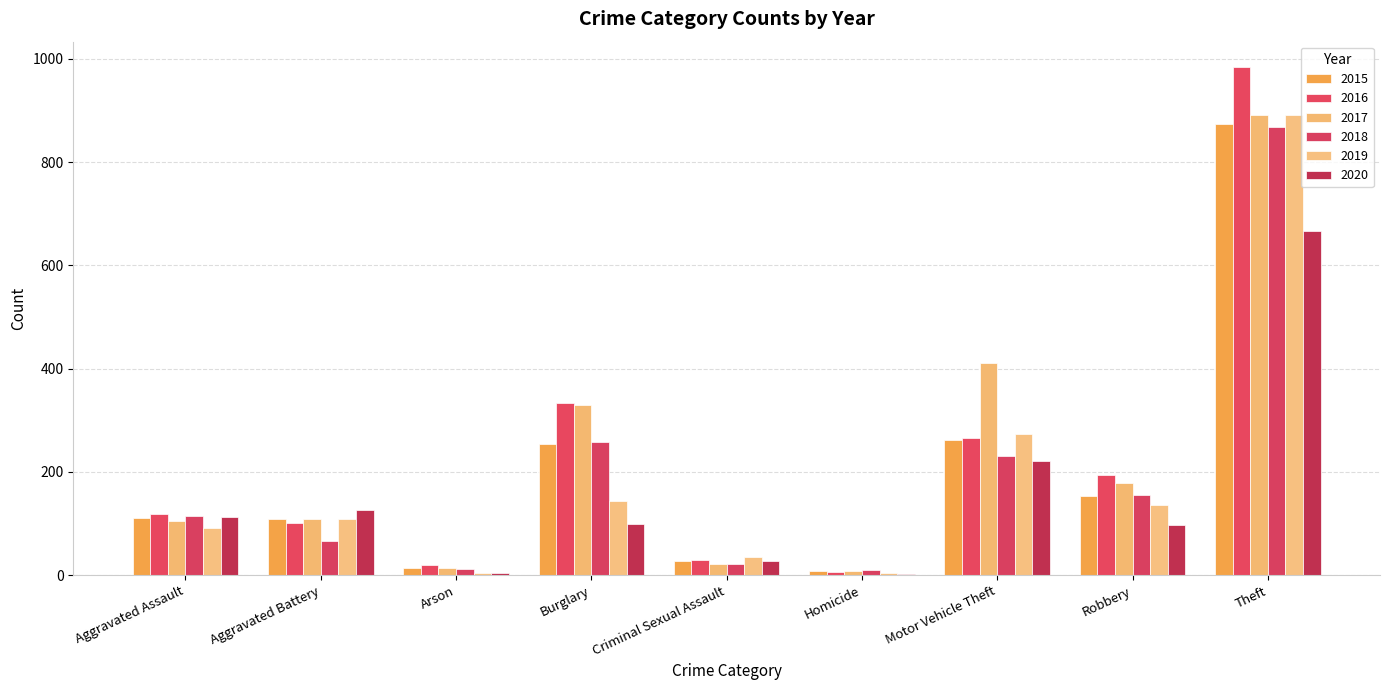

Rank the categories by 2018 value from lowest to highest.

Homicide, Arson, Criminal Sexual Assault, Aggravated Battery, Aggravated Assault, Robbery, Motor Vehicle Theft, Burglary, Theft